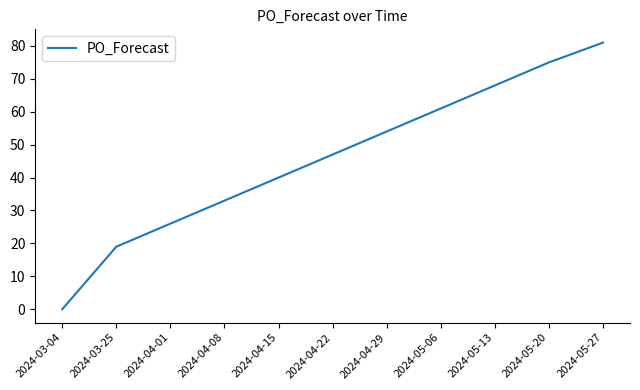

How many positive values are there?

10